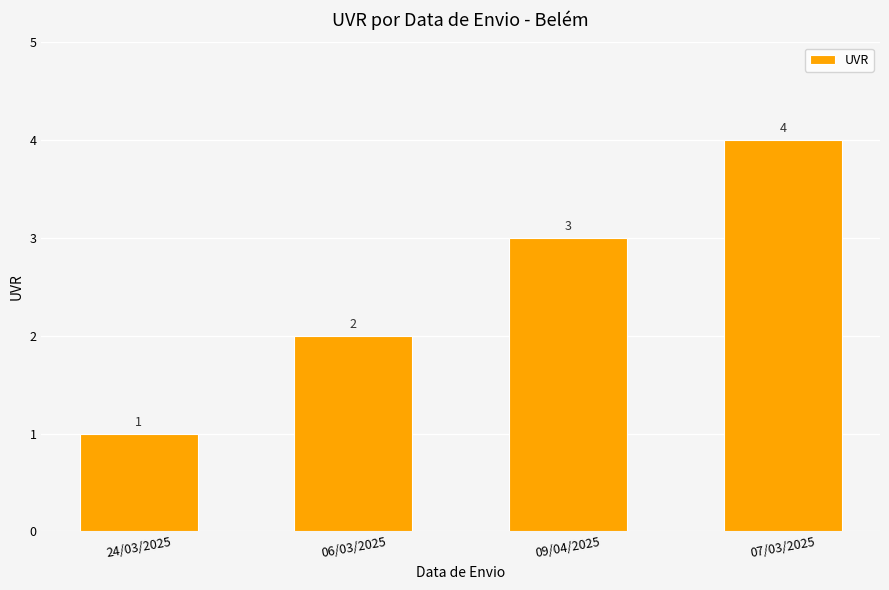

What is the greatest value displayed?

4